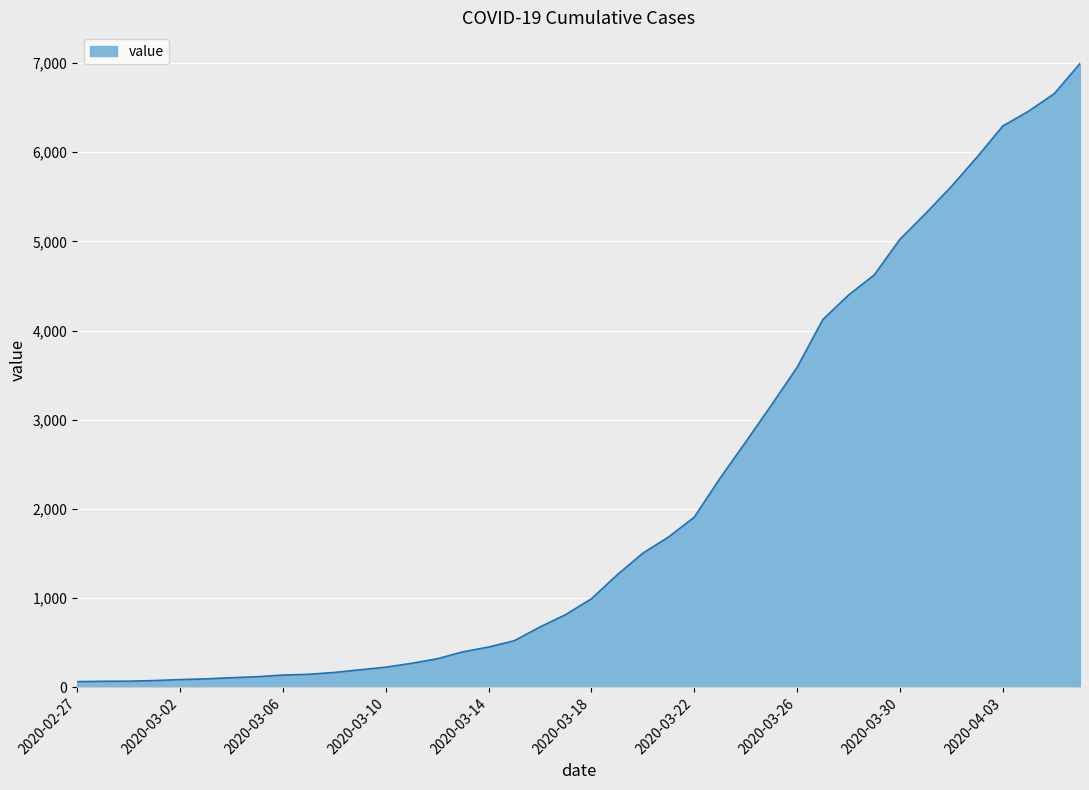

Does the chart display data point markers on the line(s)?

No